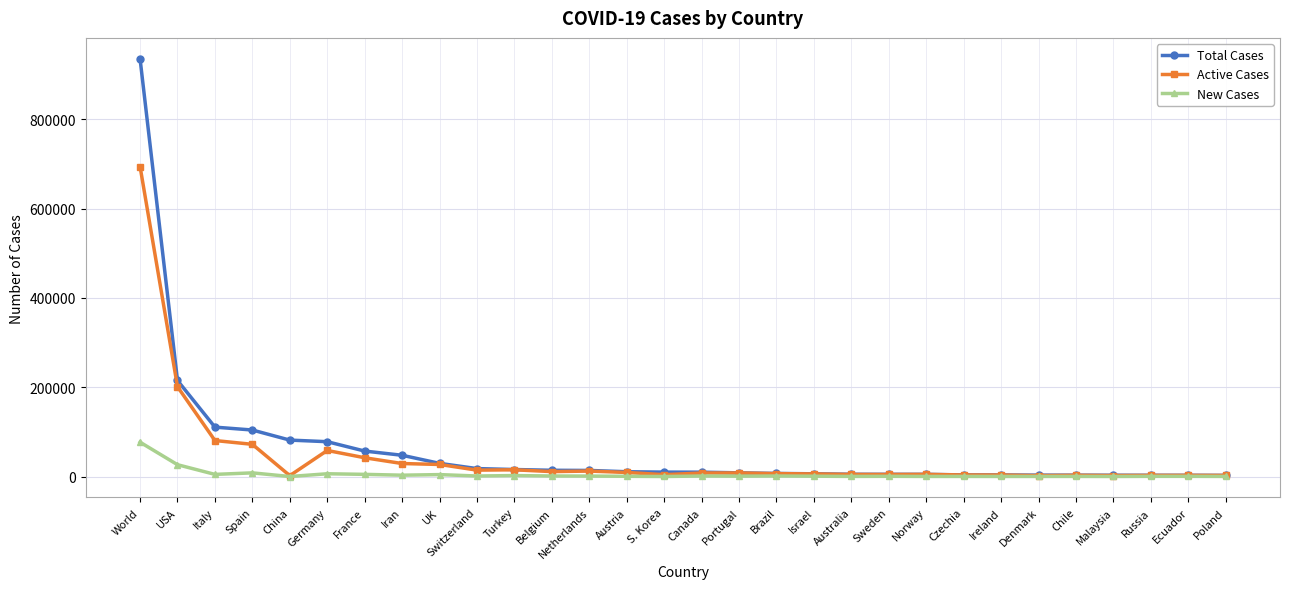

The New Cases series shows 34695 at World. True or false?

False